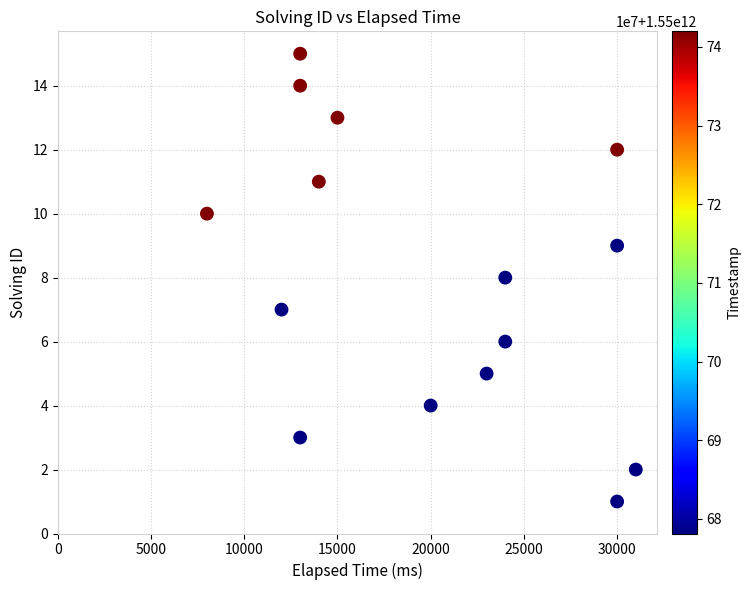

What is the range of Y values (max minus min)?

14